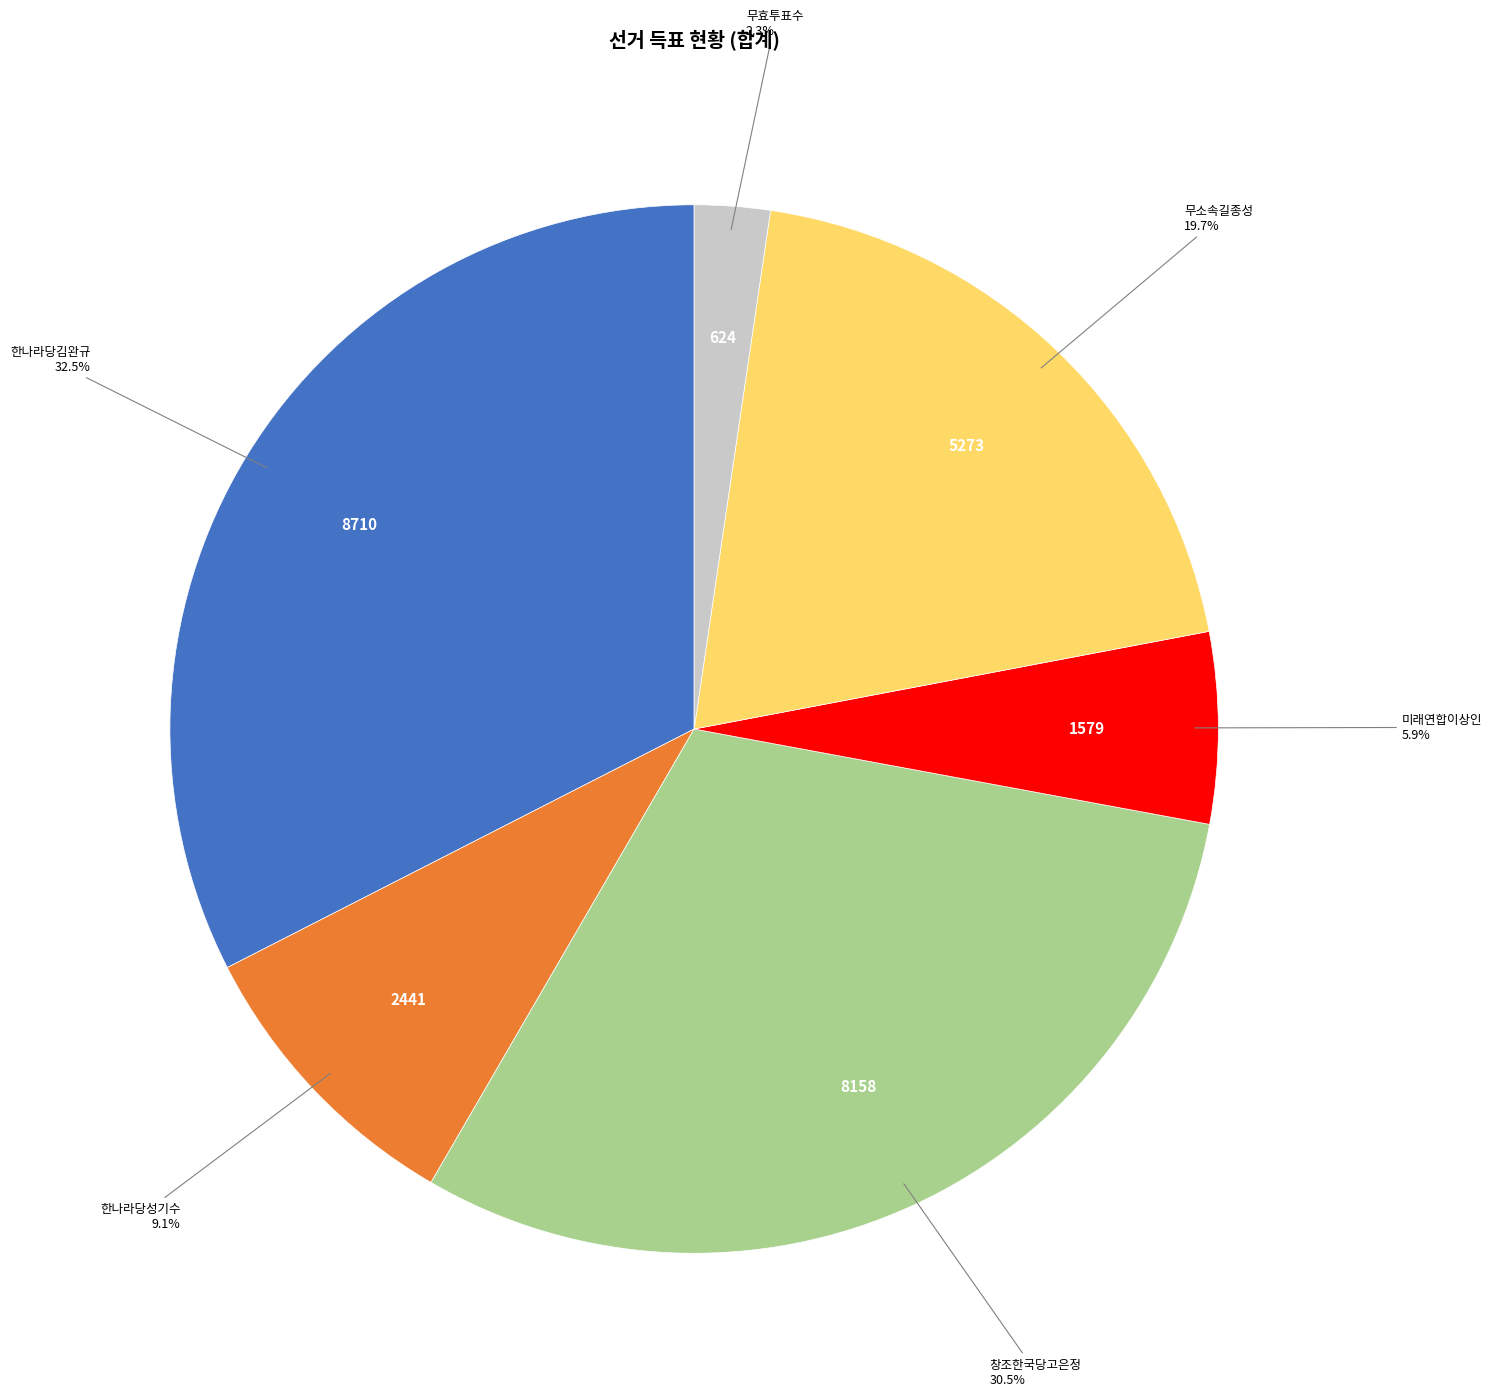

Which slice is the smallest?

무효투표수